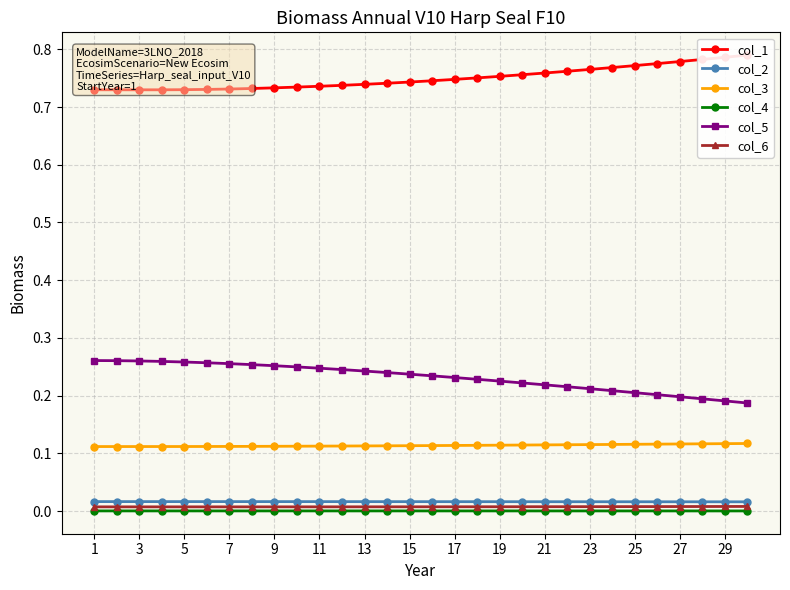

What is the sum of all col_1 values?

22.5